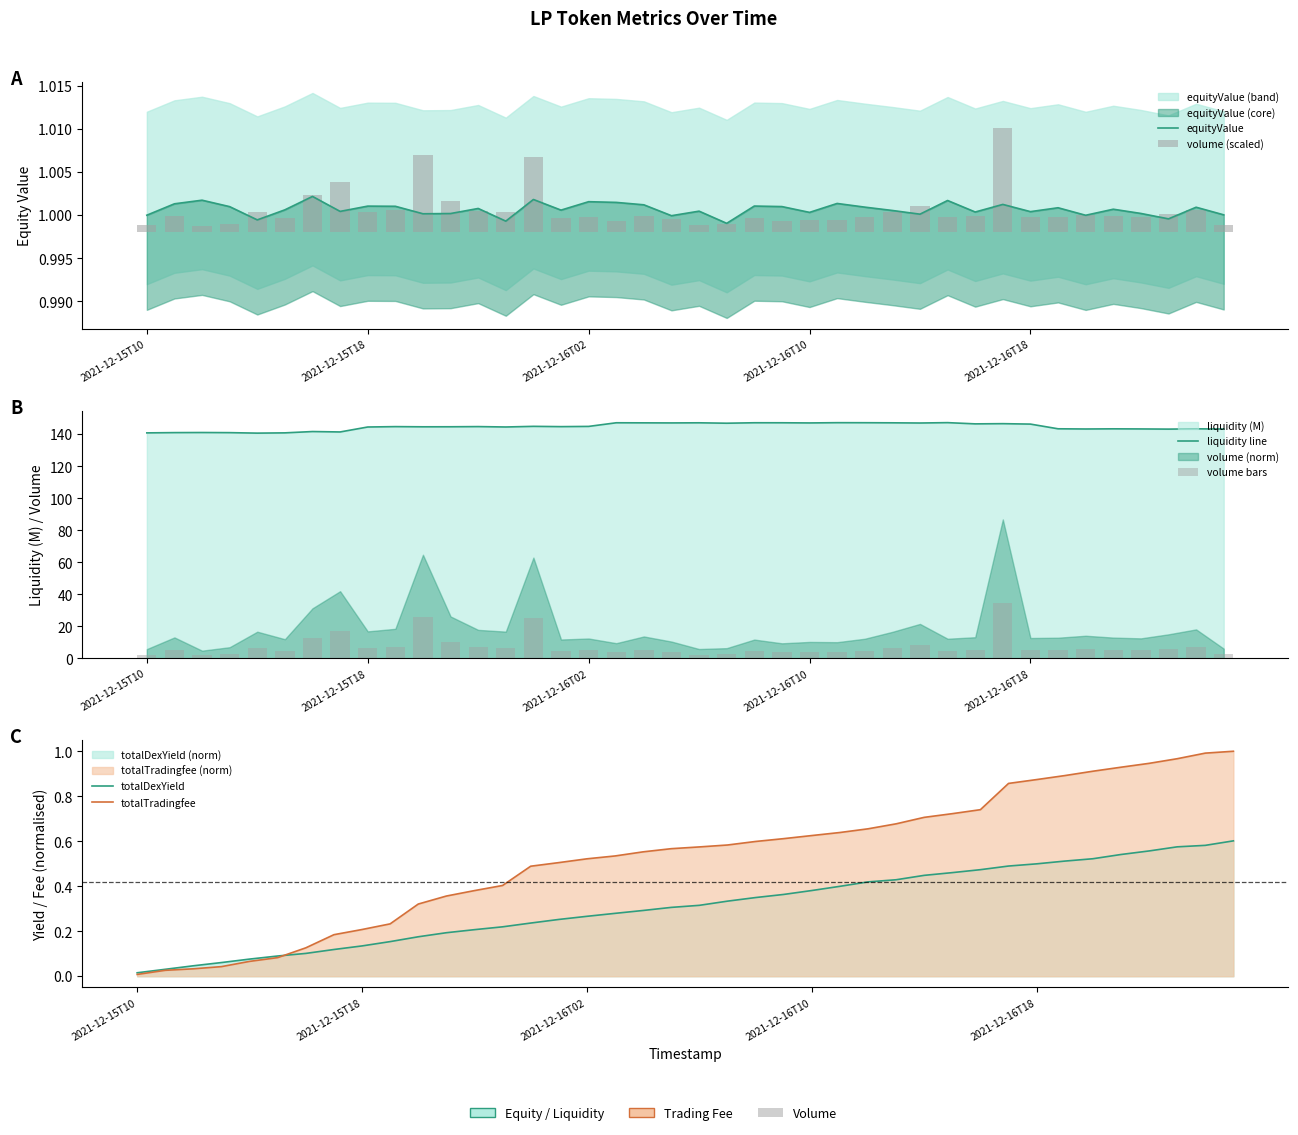

Is it true that volume (scaled) equals 0.0 at 27?

False